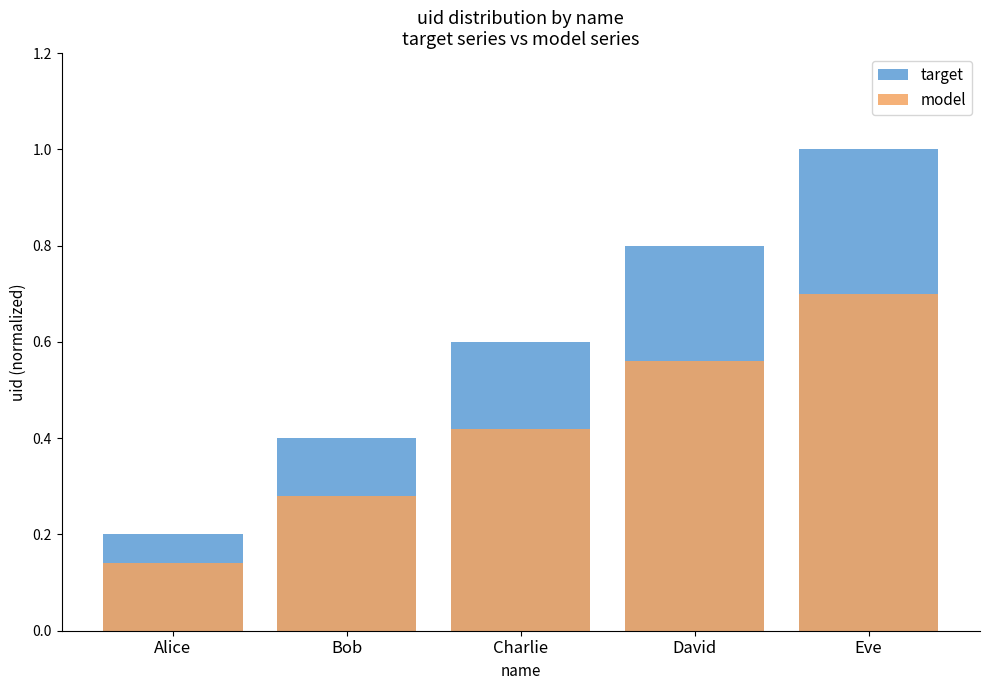

At how many categories does at least one series exceed 0?

5